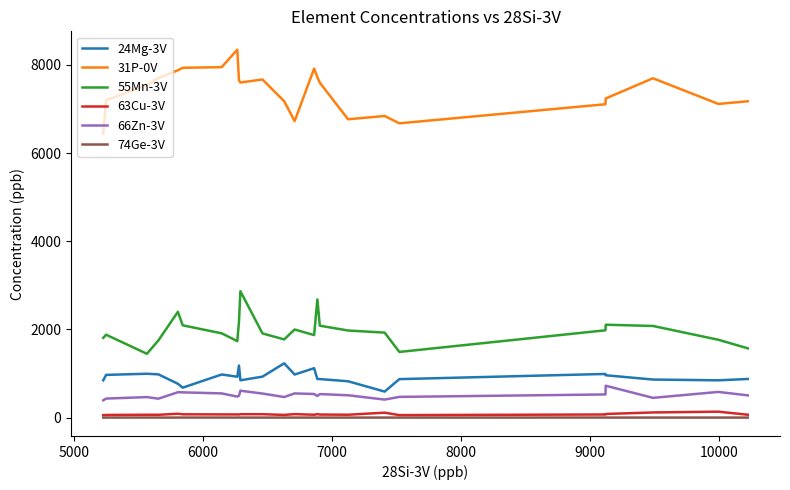

True or false: 66Zn-3V and 55Mn-3V cross at least once.

False